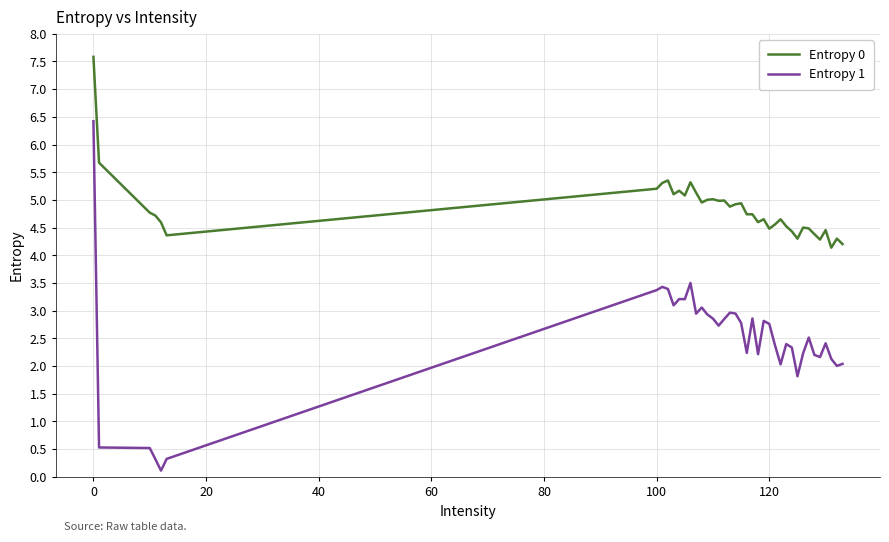

Rank the series by their average value, from lowest to highest.

Entropy 1, Entropy 0